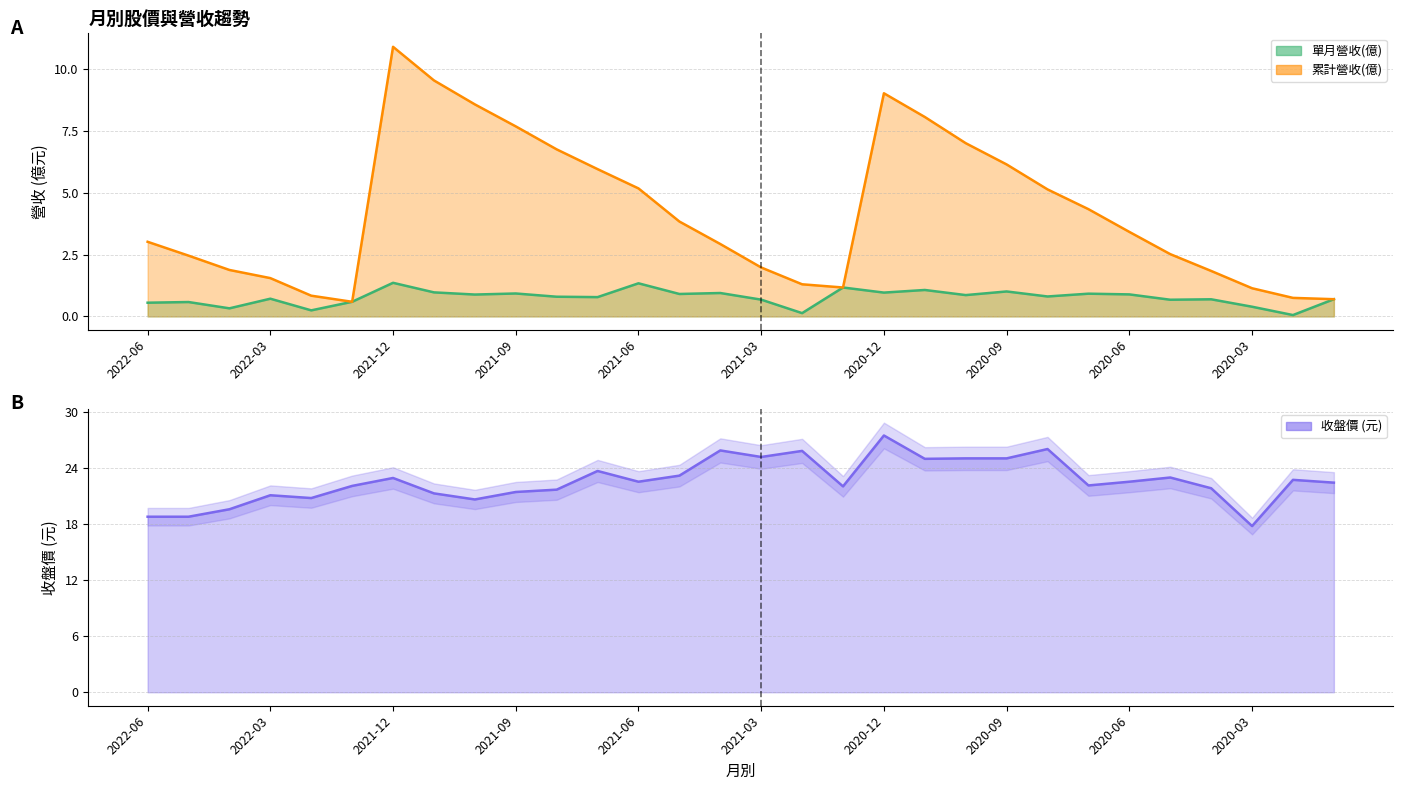

What are all the series names shown in the legend?

單月營收(億), 累計營收(億), 收盤價